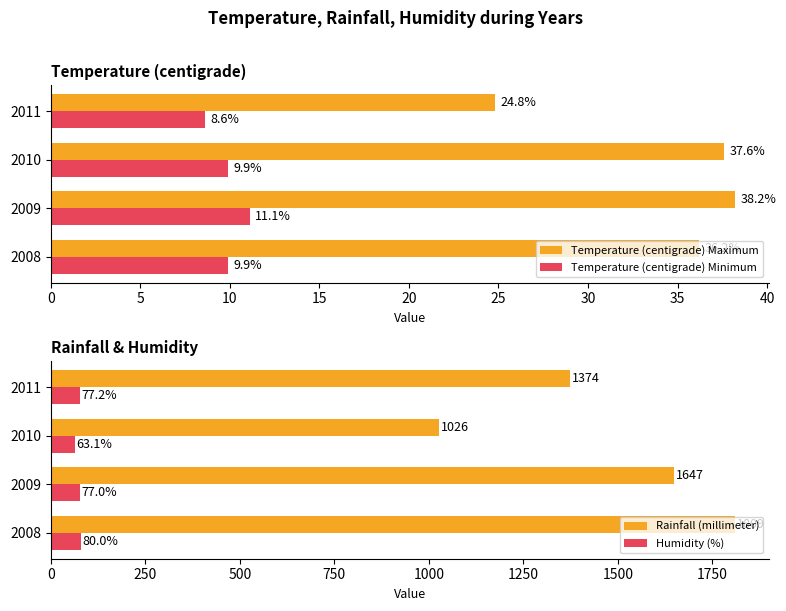

What is the sum of all Temperature (centigrade) Maximum values?

136.8